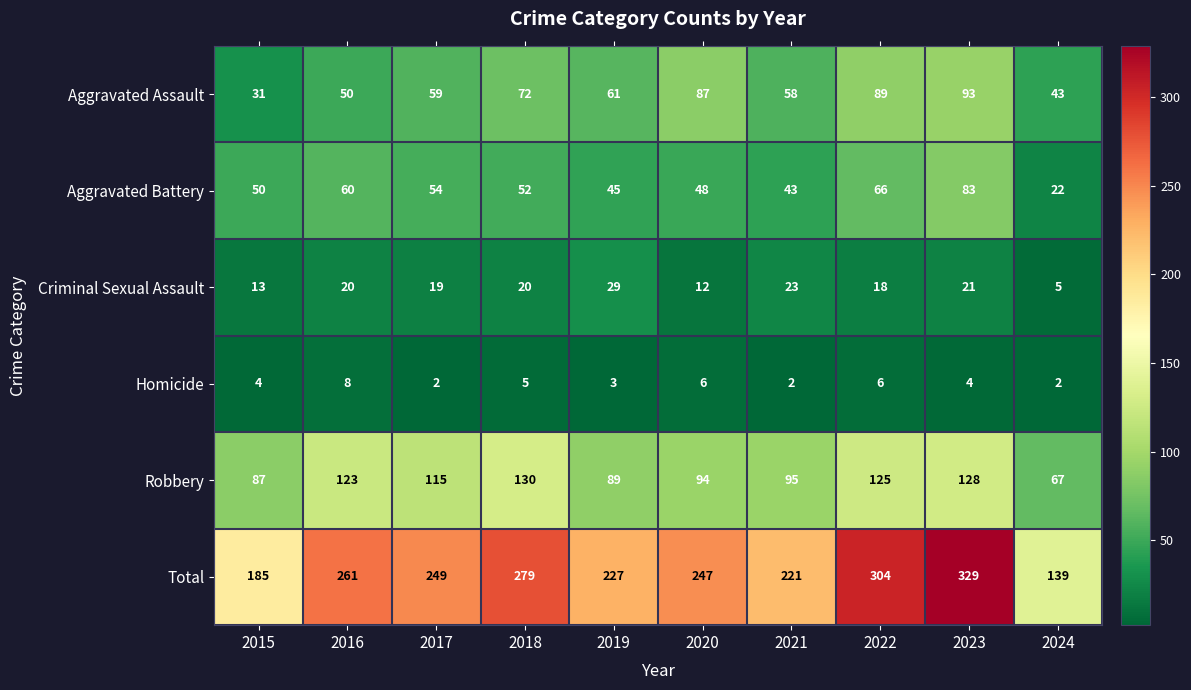

At 2022, list the series in order from largest to smallest.

Total, Robbery, Aggravated Assault, Aggravated Battery, Criminal Sexual Assault, Homicide